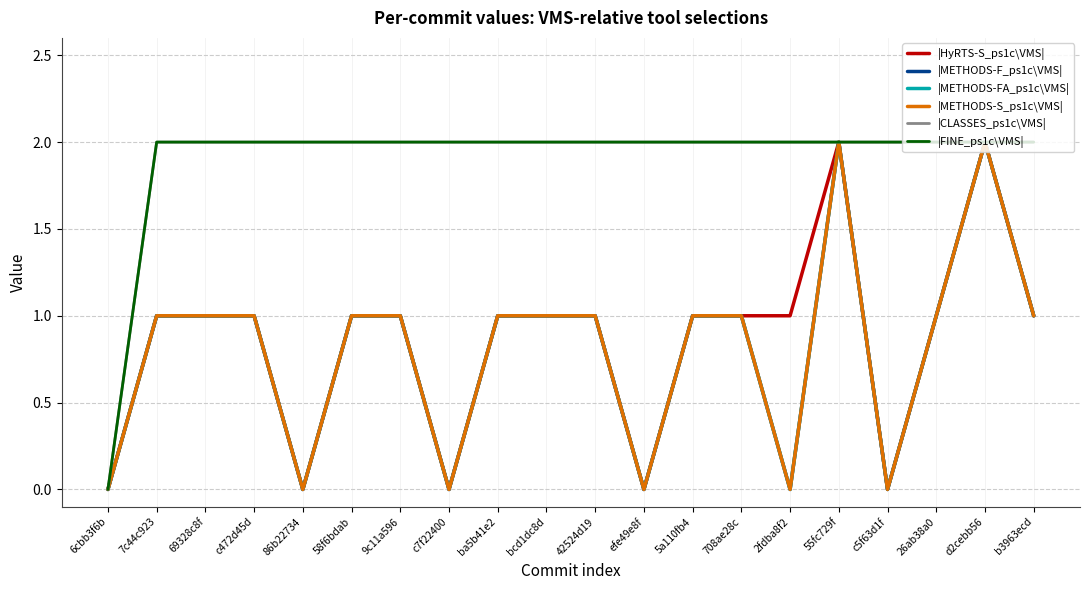

Does the chart display data point markers on the line(s)?

No